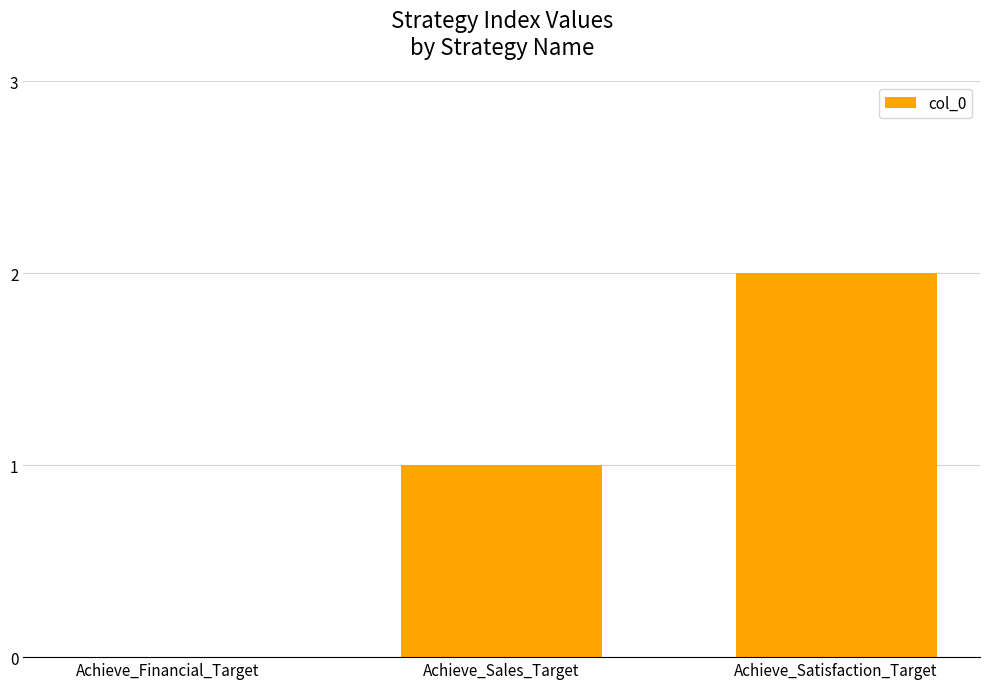

What is the ratio of the value at Achieve_Satisfaction_Target to the value at Achieve_Sales_Target?

2.0